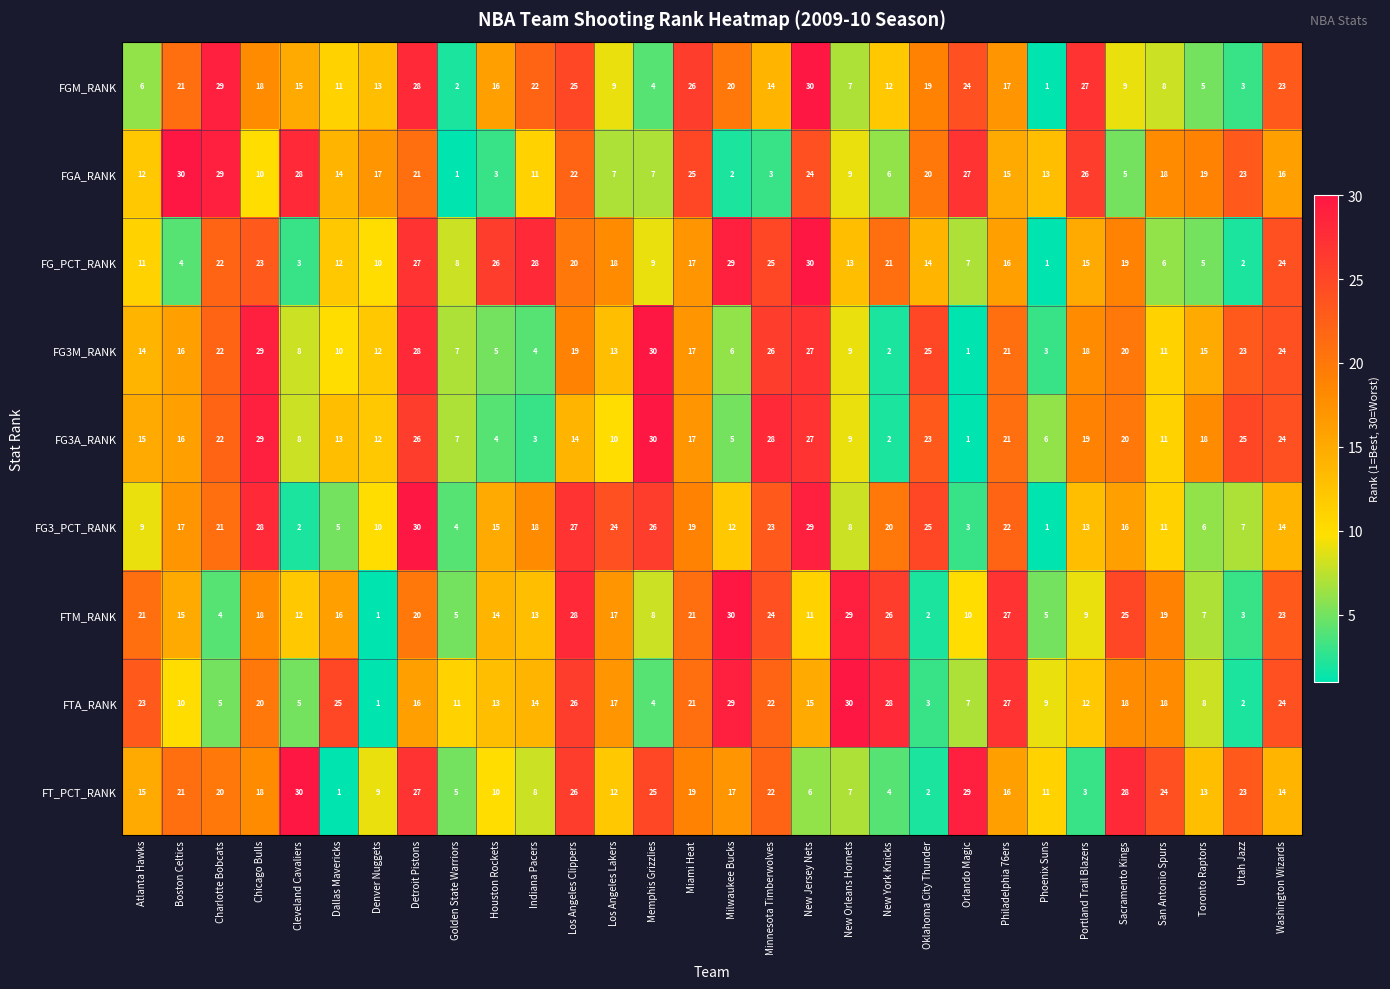

How many data points does each series have?

30